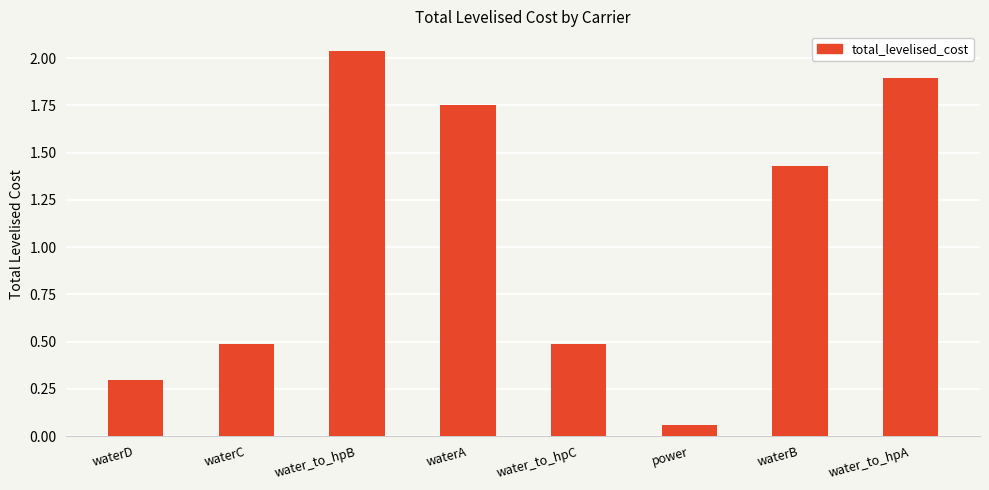

What is the ratio of the value at waterC to the value at water_to_hpA?

0.3